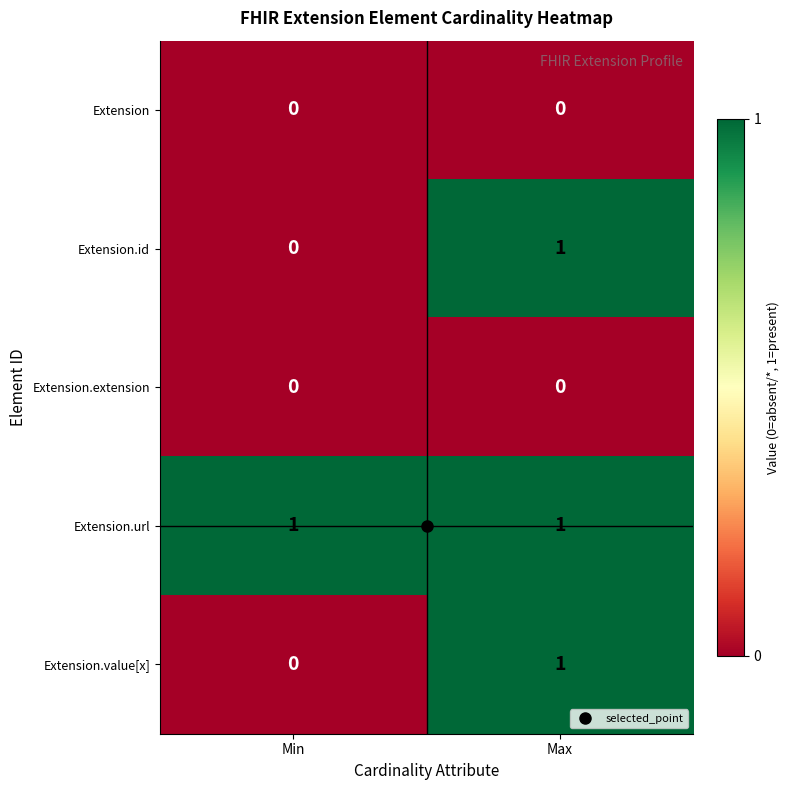

At which category is the sum across all series the highest?

Max